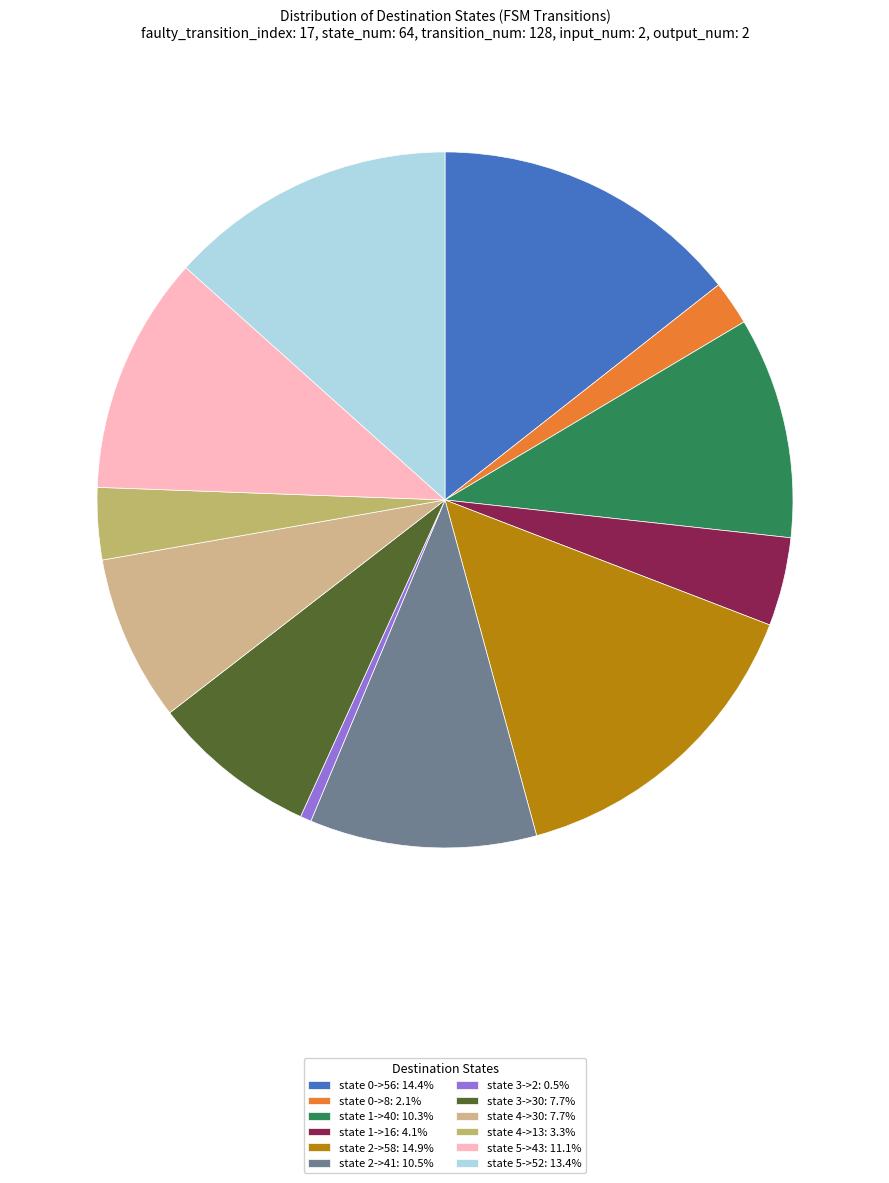

Does state 3->2 represent more than half of the total?

No